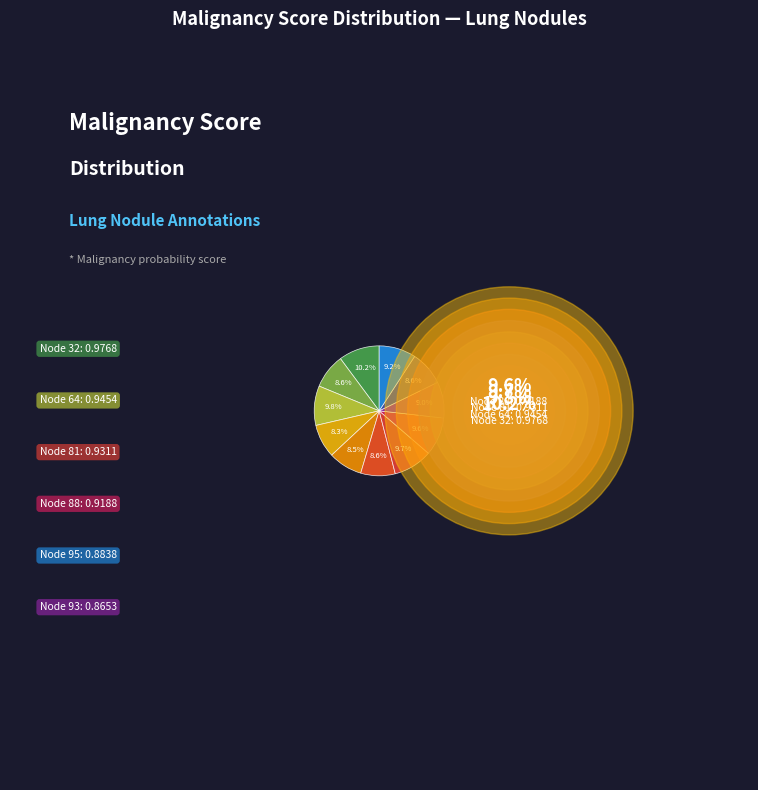

What is the change in value from 64 to 79?

-0.1